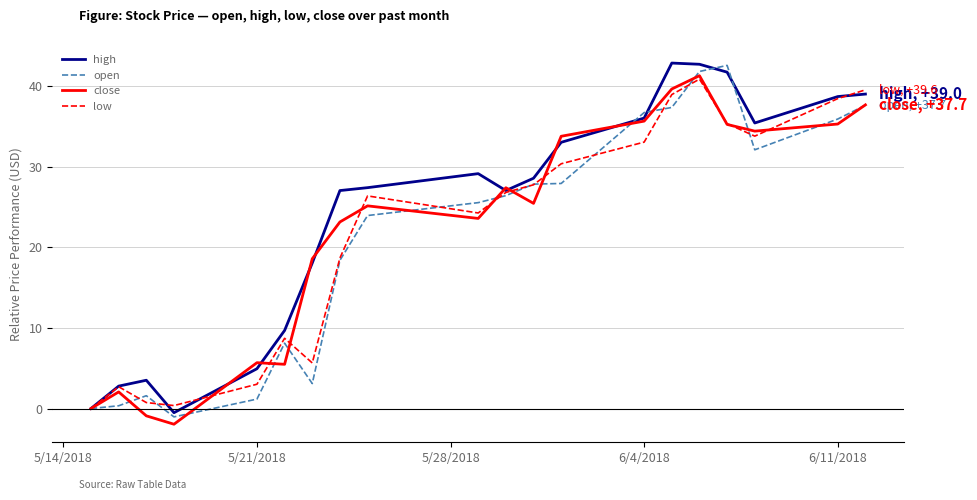

After their last crossing, which series has the higher values: low or high?

low